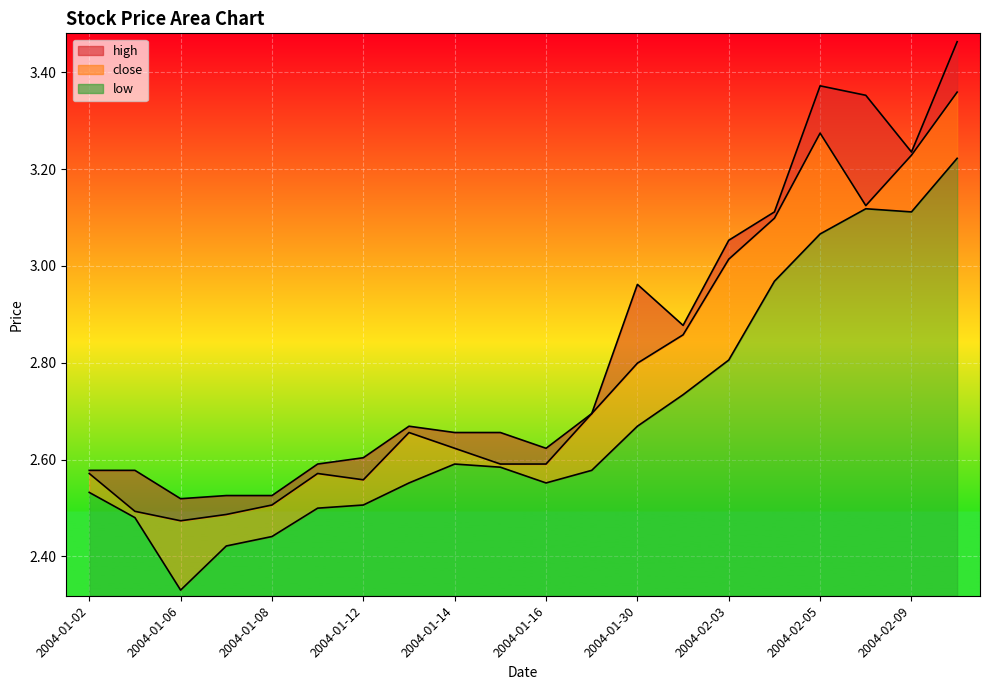

Between 2004-01-07 and 2004-02-05, which series saw the biggest shift?

high